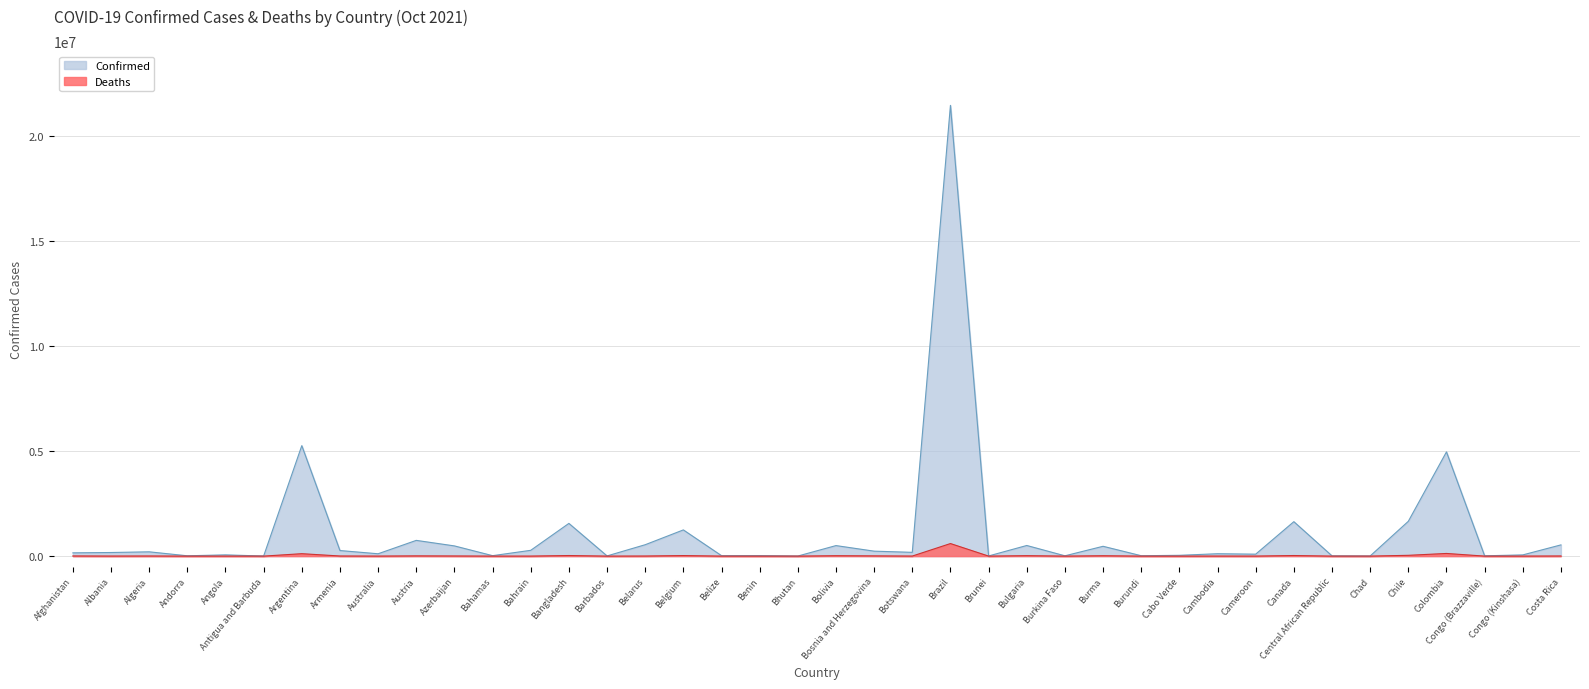

What position from the right is Belgium?

24